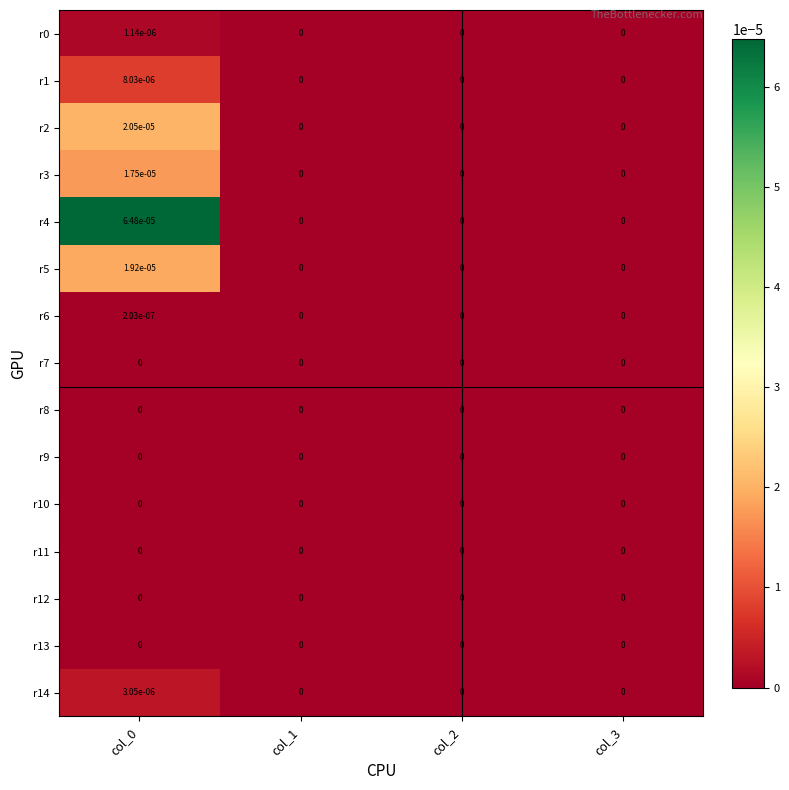

The value of r11 at col_3 is 0.0. True or false?

True